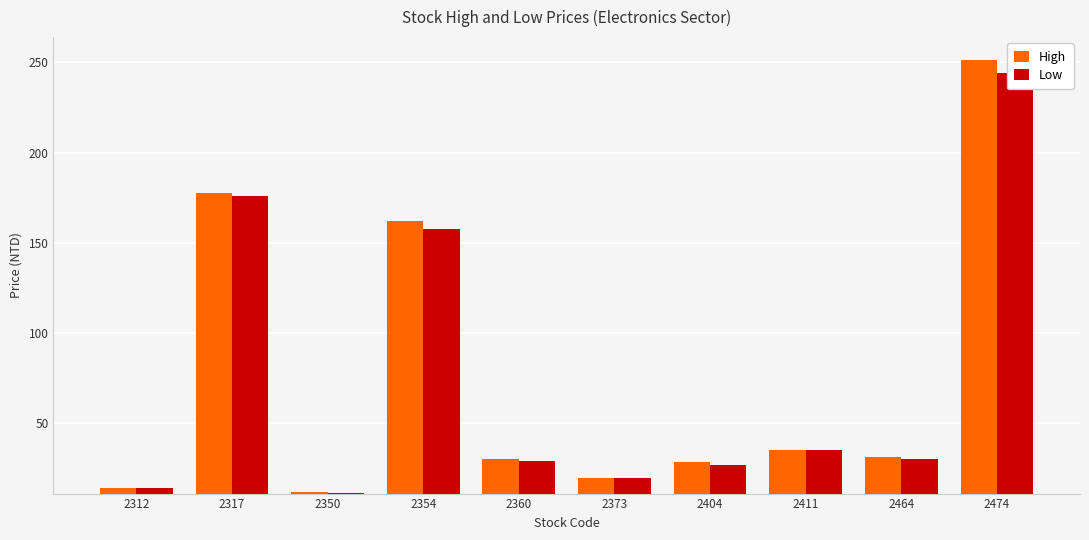

What is the value of the High bar at the 10th from the left?

251.5